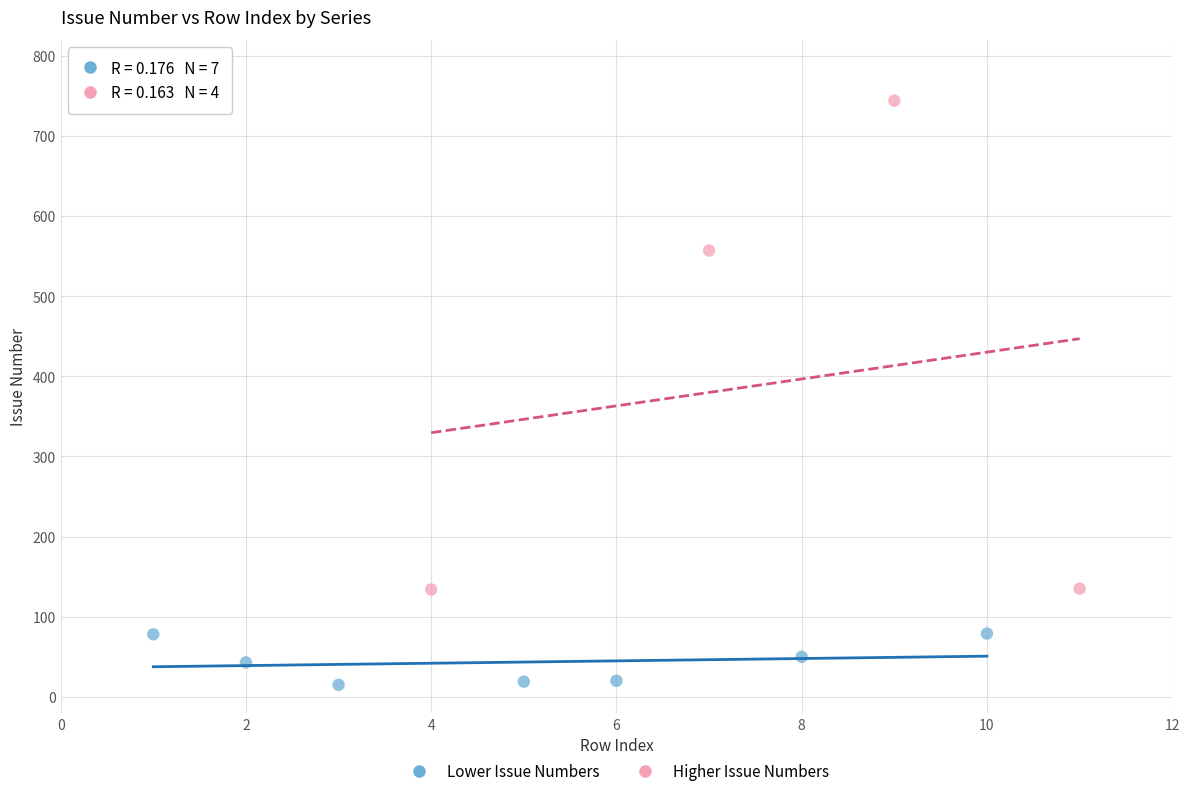

Which series has the largest Y range (max minus min)?

Higher Issue Numbers